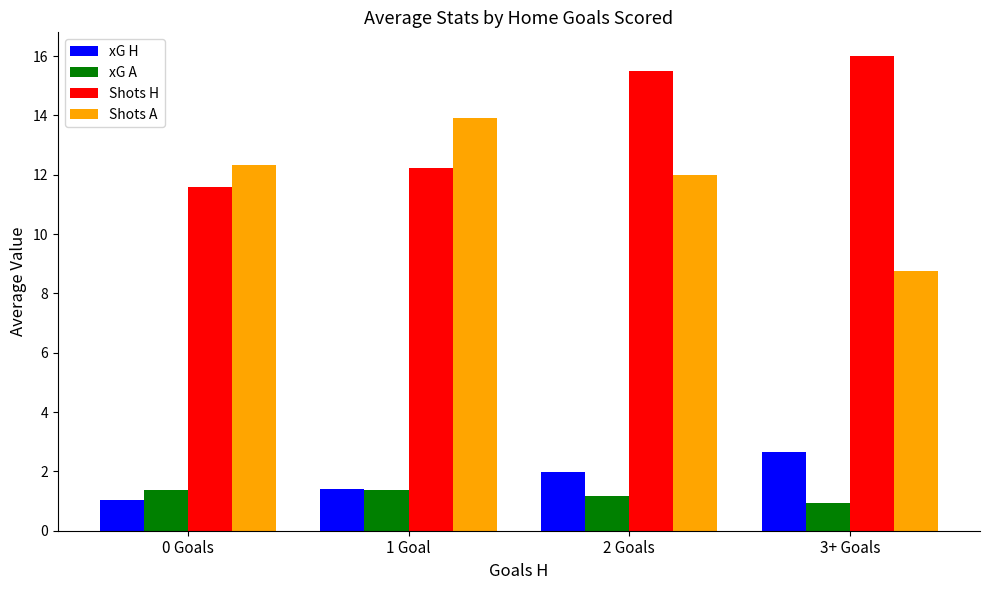

What is the minimum value for Shots A?

8.8